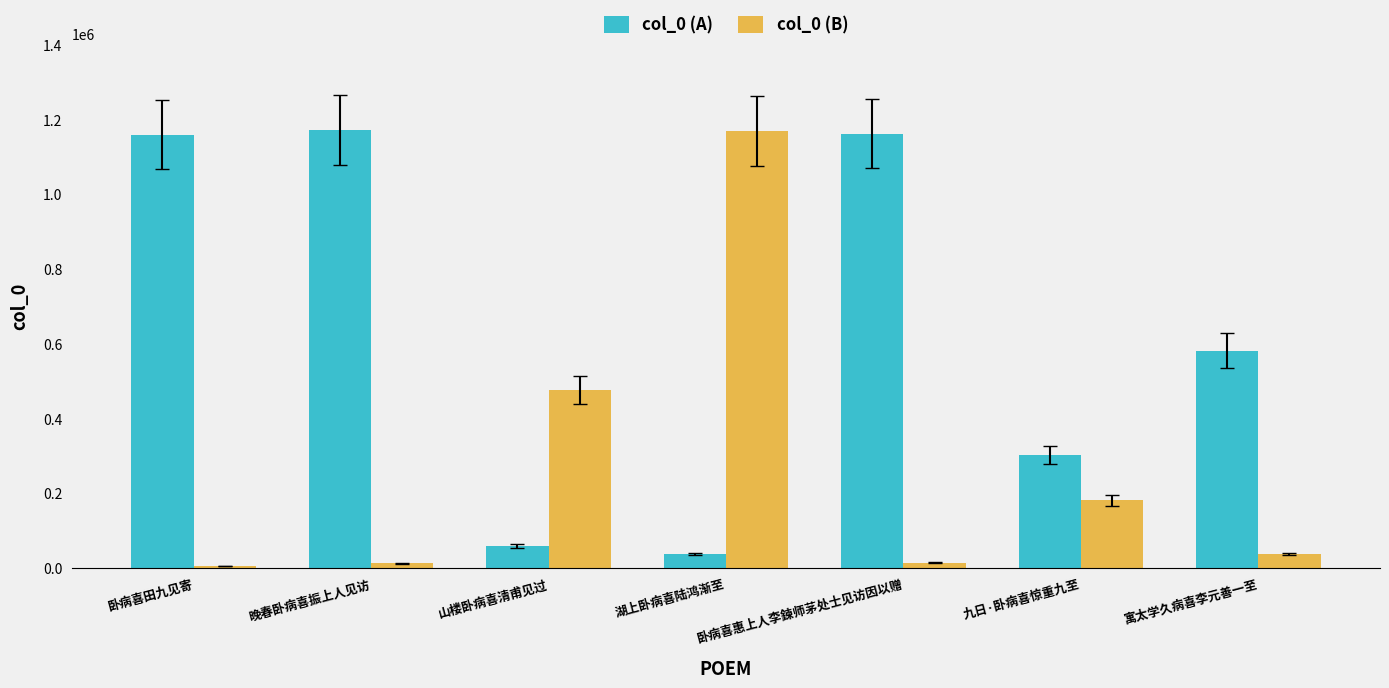

True or false: col_0 (A) has a value of 352421 at 寓太学久病喜李元善一至.

False